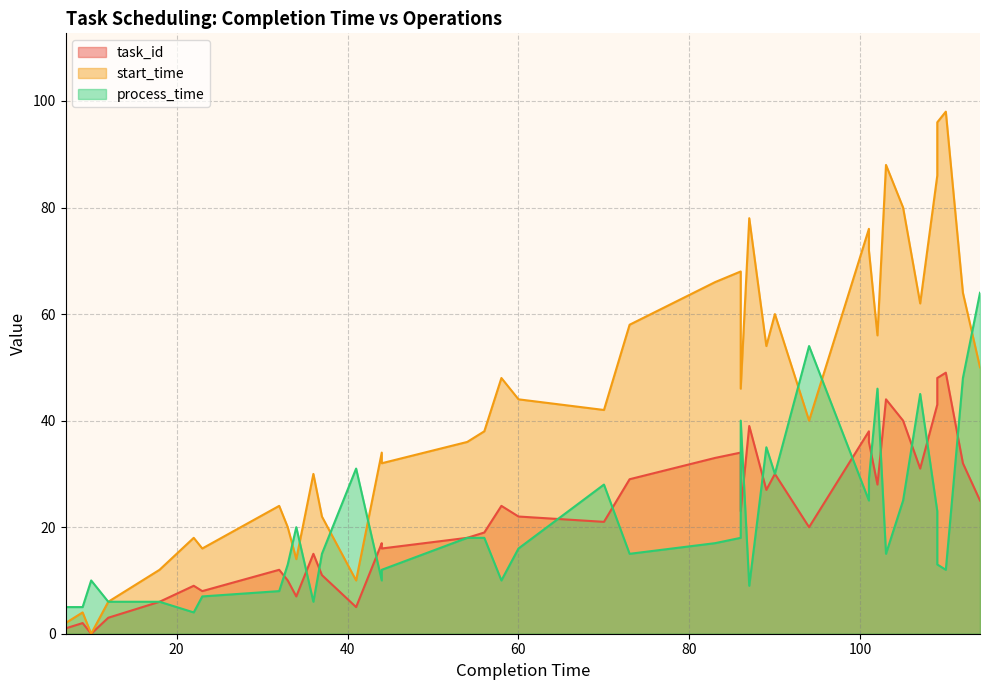

How many data points in task_id are less than 22?

20